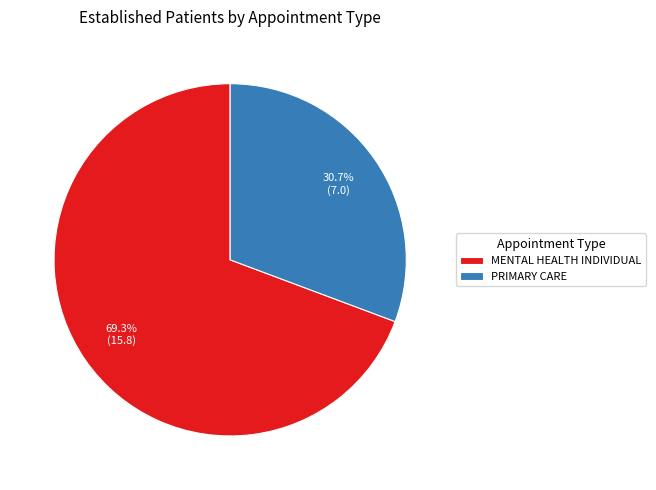

Combined, do MENTAL HEALTH INDIVIDUAL and PRIMARY CARE account for over 50%?

Yes